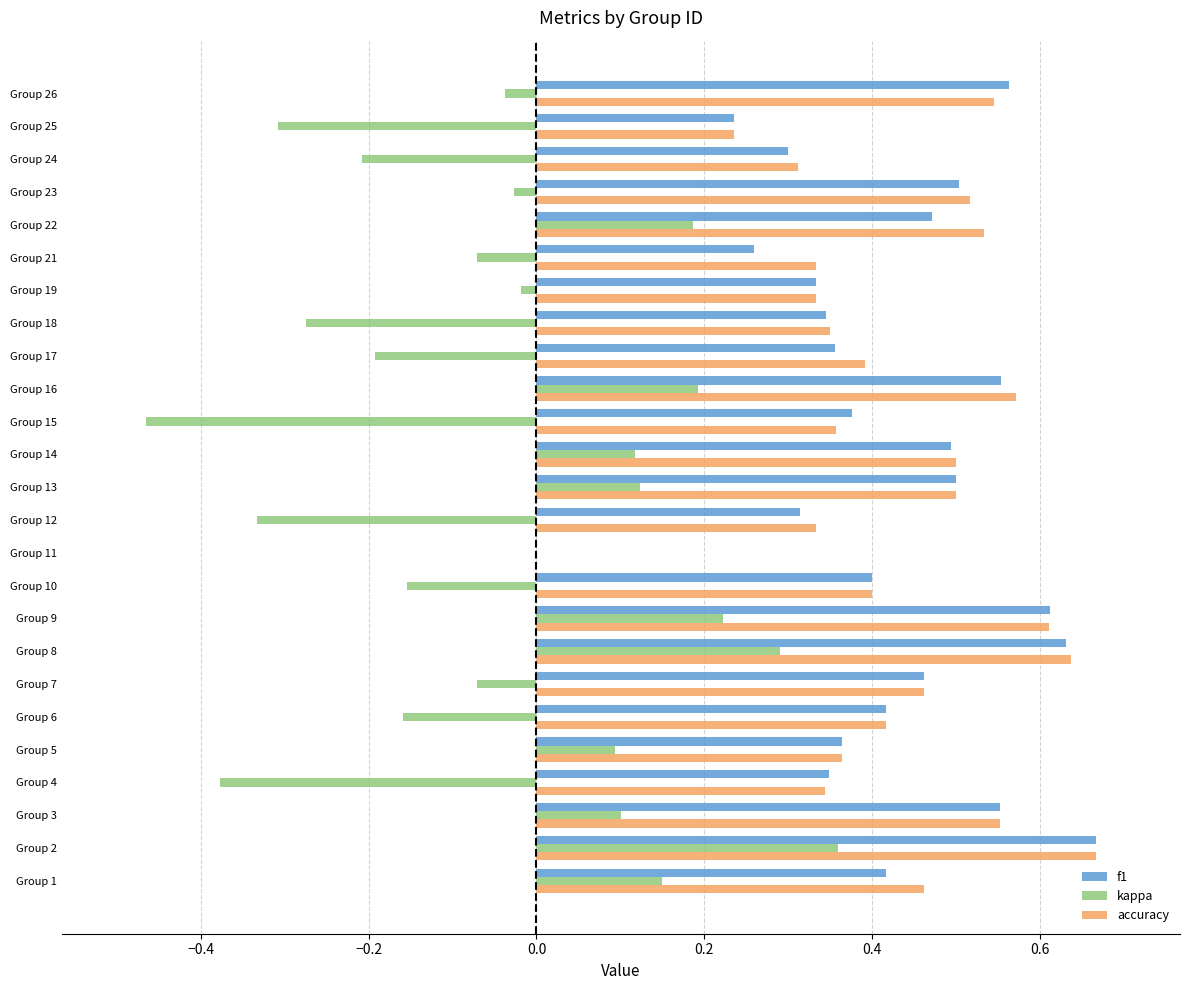

What is the sum of all f1 values?

10.5